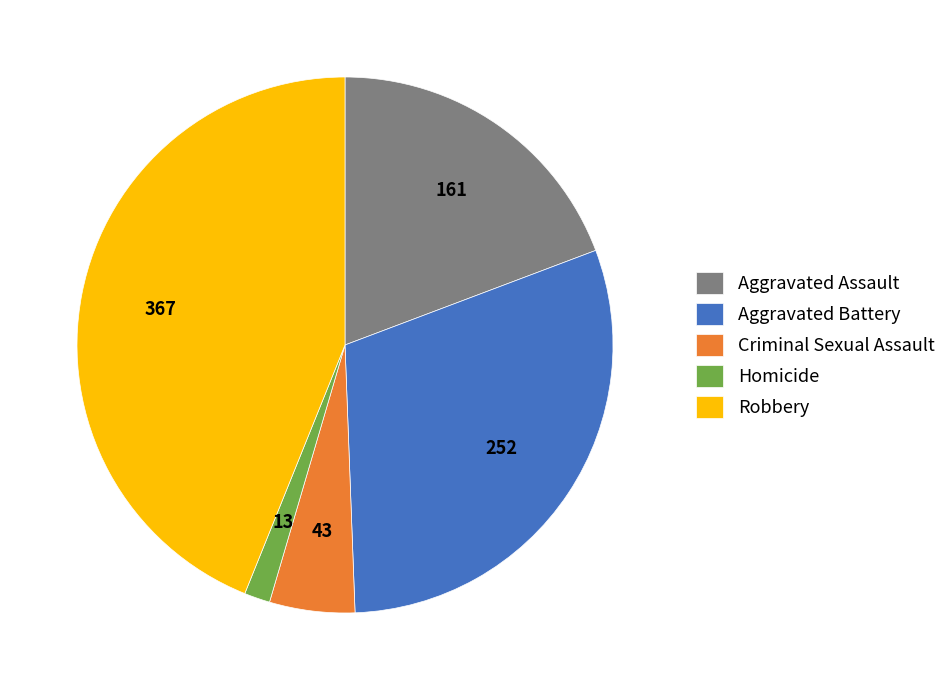

Rank the categories by value from lowest to highest.

Homicide, Criminal Sexual Assault, Aggravated Assault, Aggravated Battery, Robbery